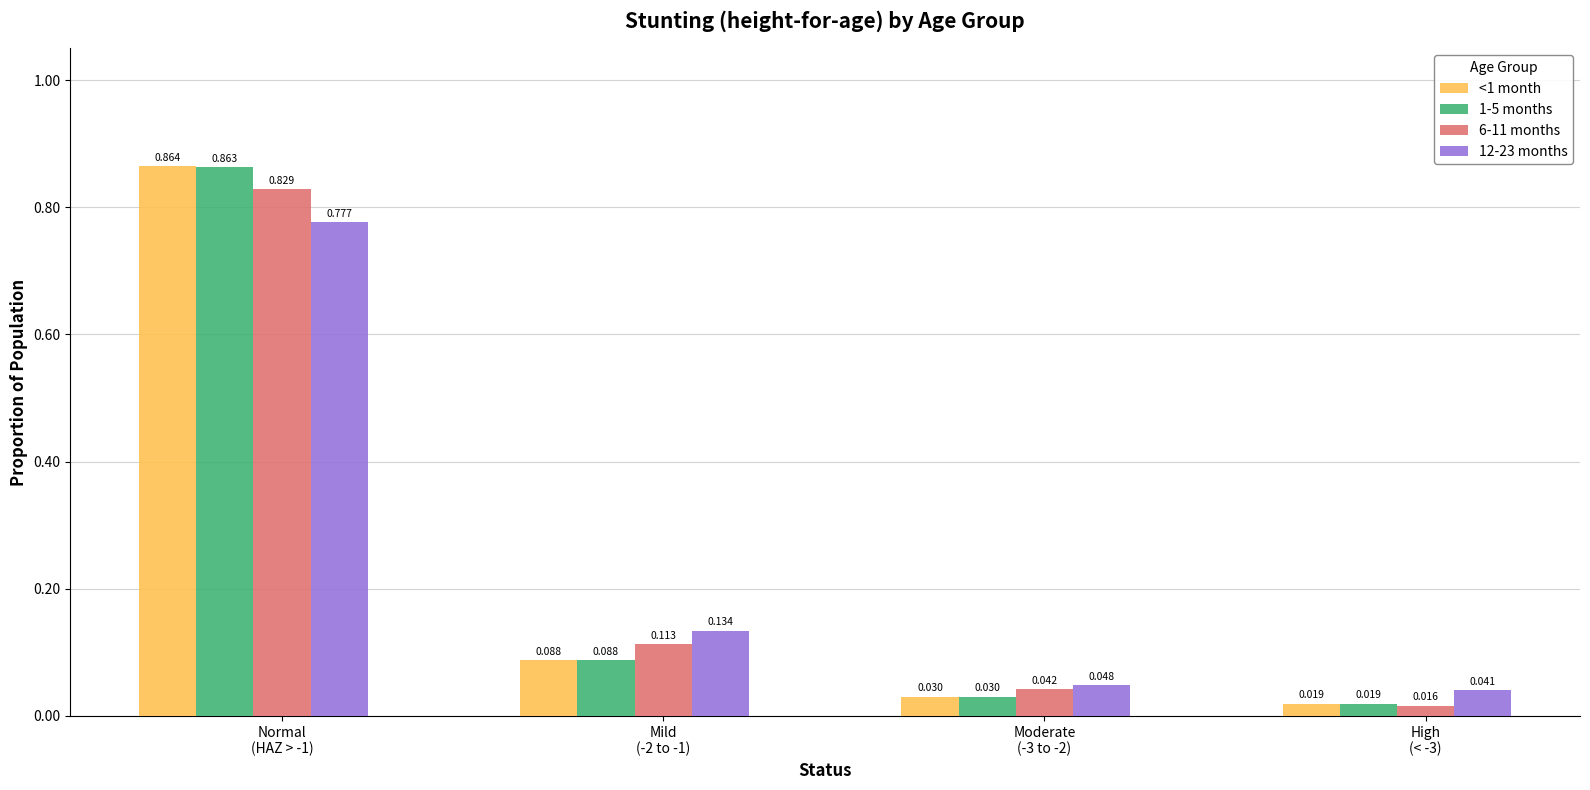

What position from the right is Normal
(HAZ > -1)?

4